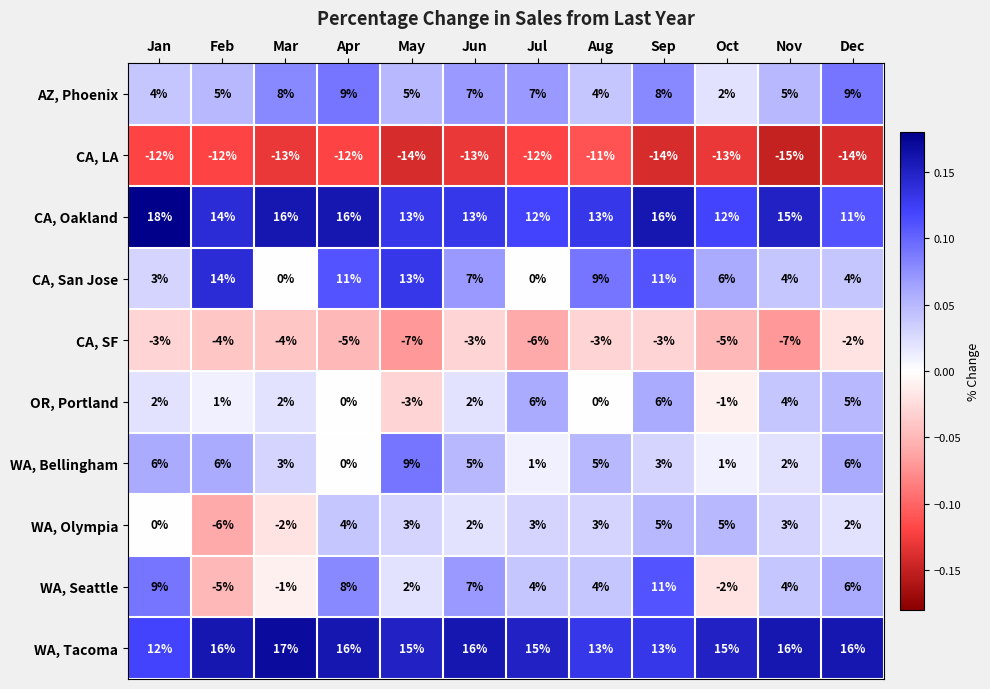

What is the difference between the maximum and minimum values in the CA, Oakland series?

7